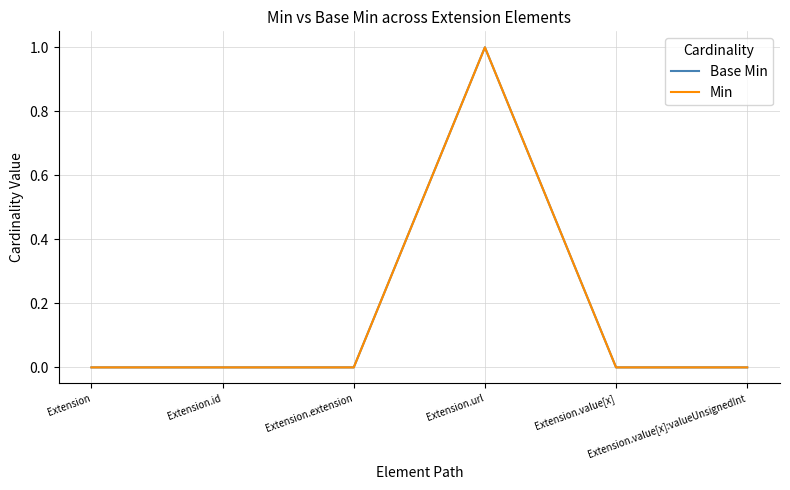

Is the value of Min at Extension.id greater than the value of Base Min at Extension.value[x]?

No